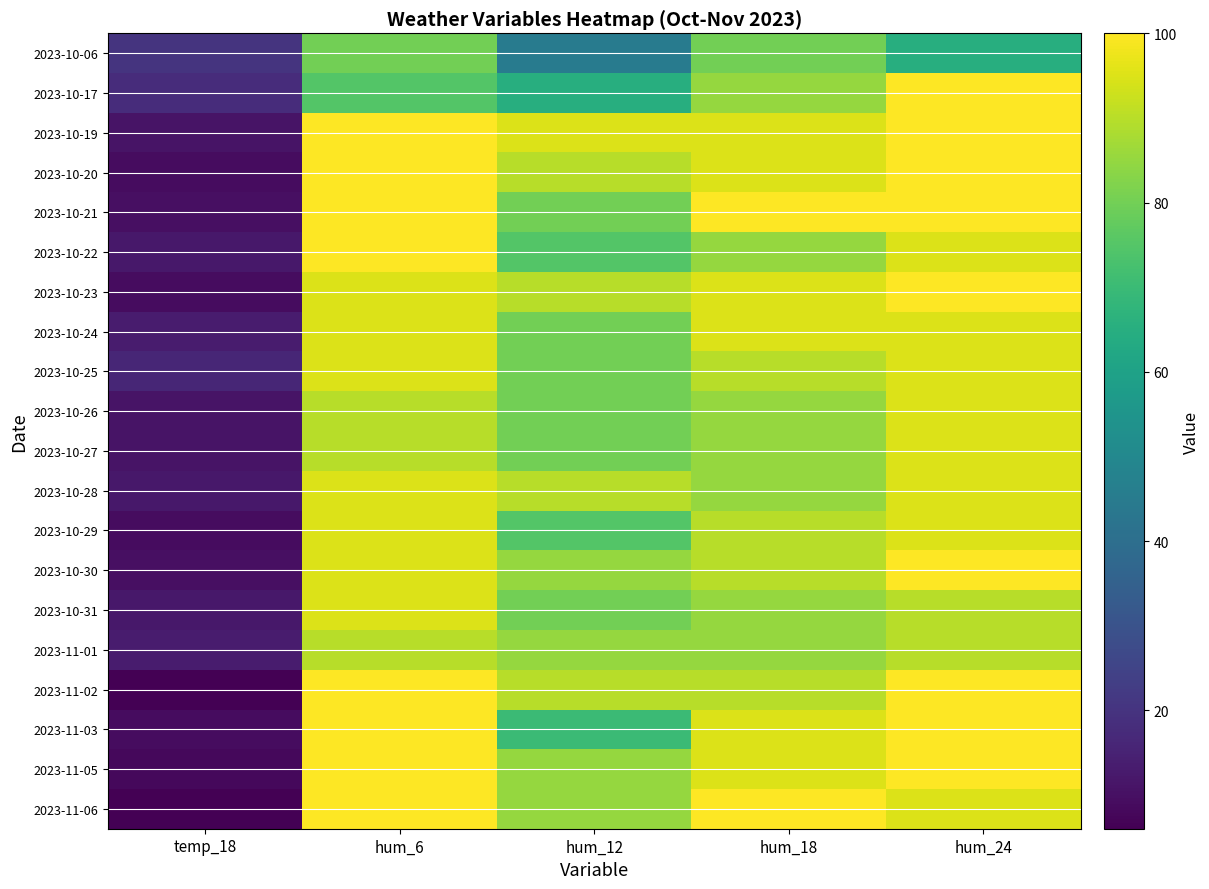

List the series in order of their peak value, highest first.

2023-10-17, 2023-10-19, 2023-10-20, 2023-10-21, 2023-10-22, 2023-10-23, 2023-10-30, 2023-11-02, 2023-11-03, 2023-11-05, 2023-11-06, 2023-10-24, 2023-10-25, 2023-10-26, 2023-10-27, 2023-10-28, 2023-10-29, 2023-10-31, 2023-11-01, 2023-10-06